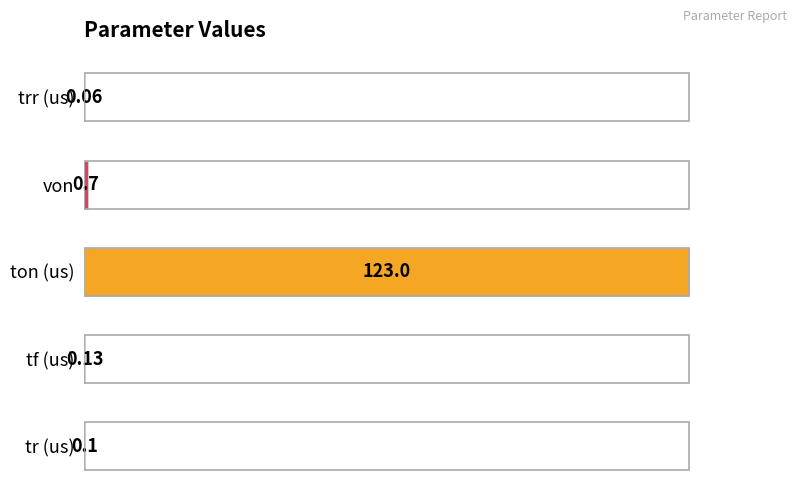

Which has a higher value, von or tf (us)?

von